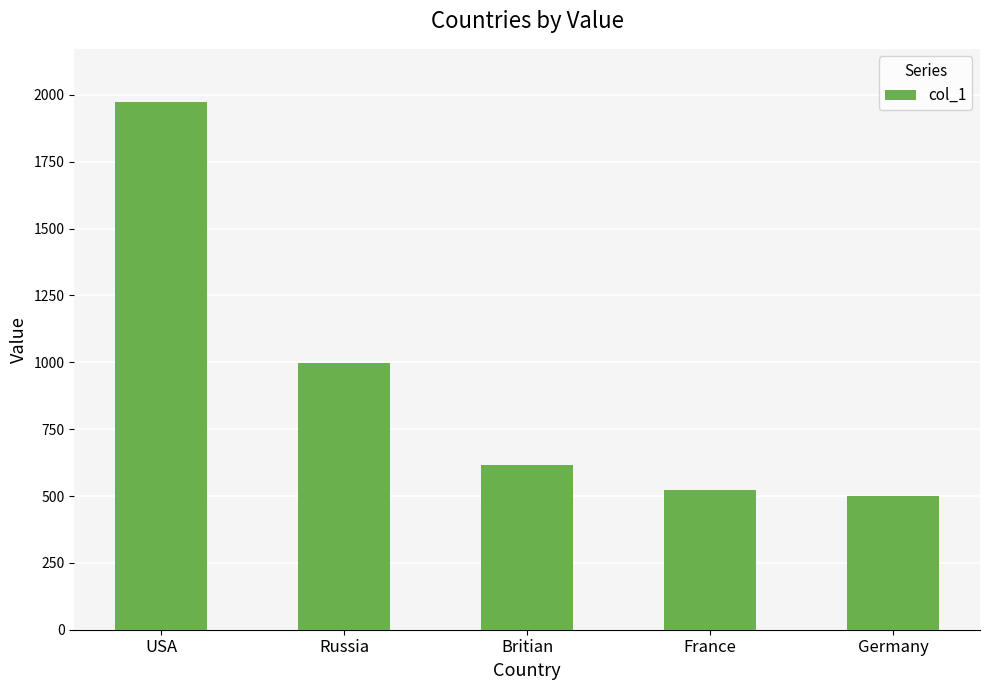

What is the value of the 3rd bar from the left?

615